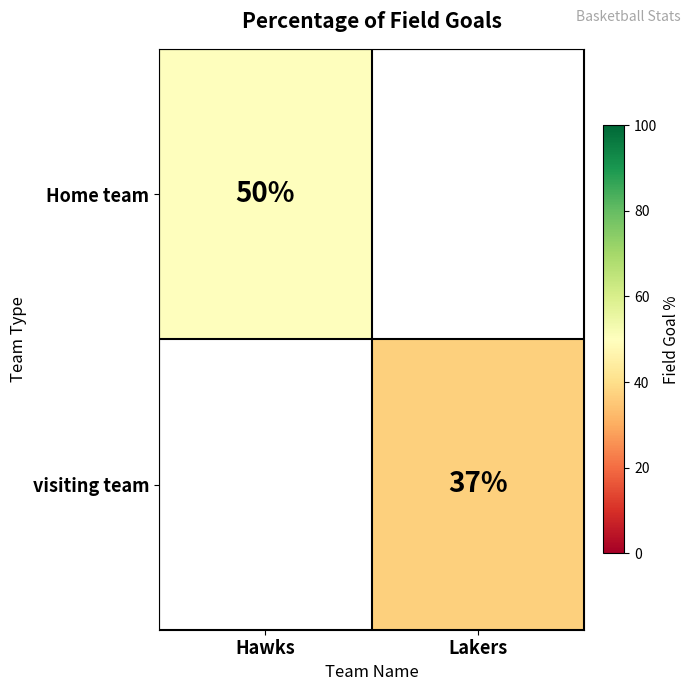

Is it true that Home team equals 50 at Hawks?

True